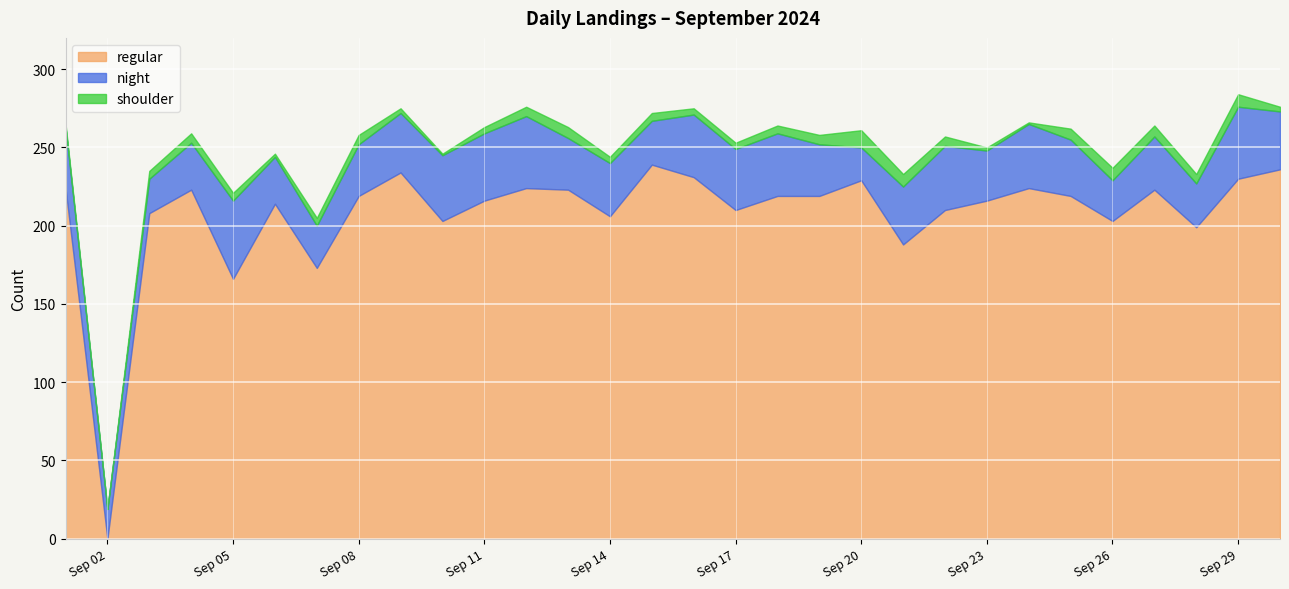

Which series has the largest total across all categories?

regular